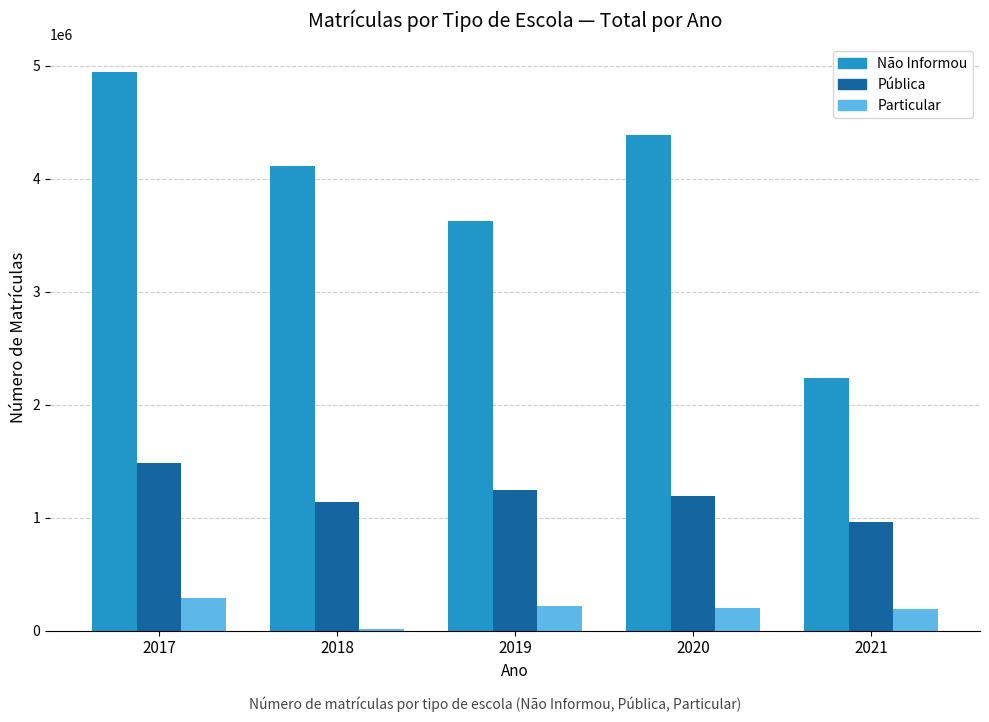

What is the sum of all Particular values?

919528